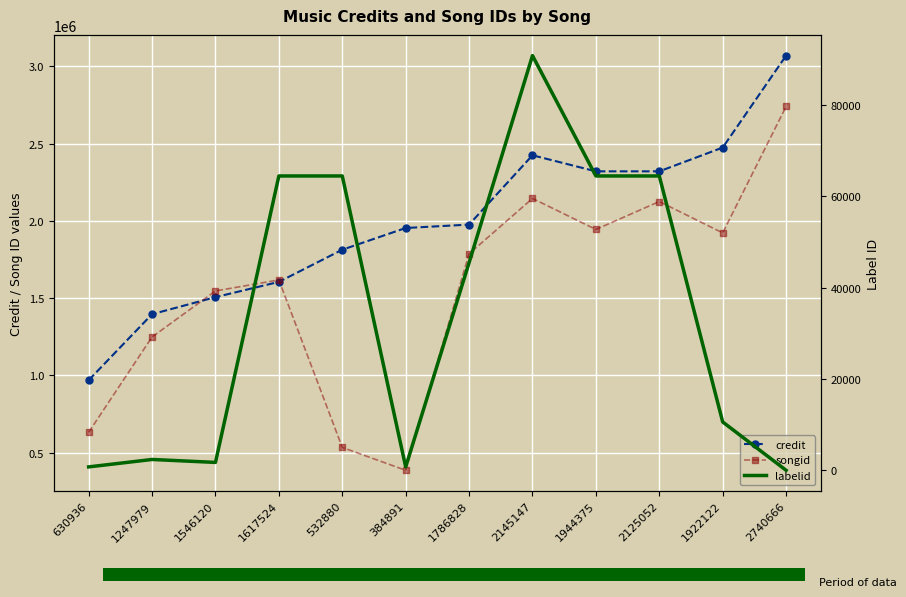

Reading right to left, list all the values displayed in this chart.

credit: 3069929	2474583	2320662	2320662	2424703	1975837	1953752	1813098	1604828	1506061	1395721	968051
songid: 2740666	1922122	2125052	1944375	2145147	1786828	384891	532880	1617524	1546120	1247979	630936
labelid: -1	10580	64434	64434	90780	45451	743	64434	64434	1724	2369	743